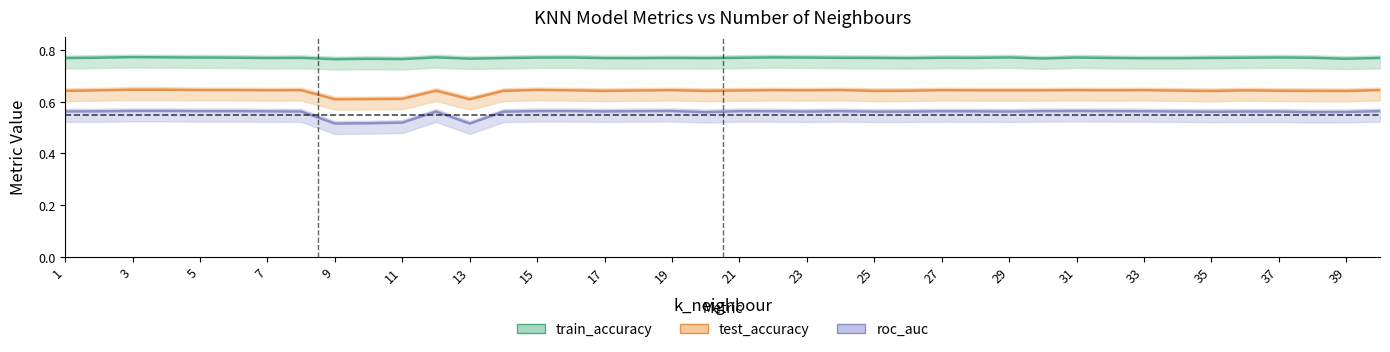

Count the number of categories in the chart.

40